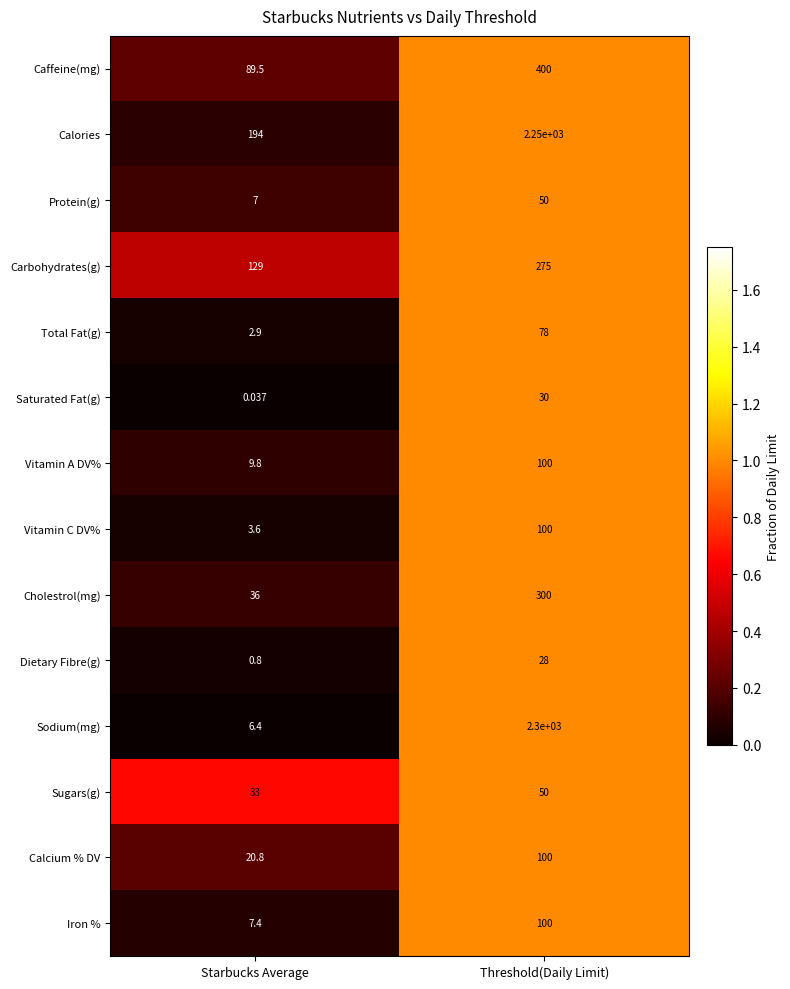

Rank the categories by Dietary Fibre(g) value from highest to lowest.

Threshold(Daily Limit), Starbucks Average